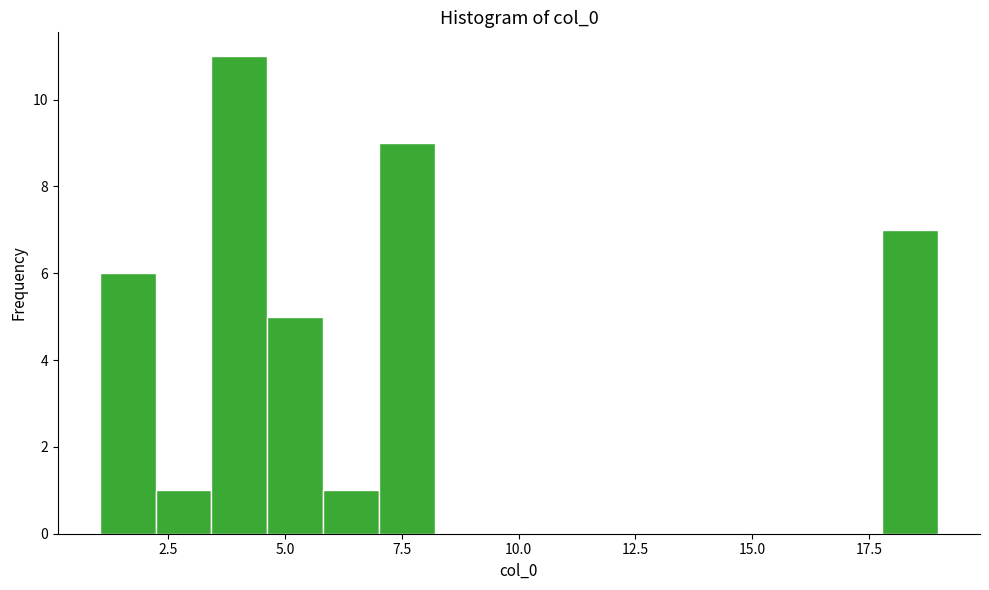

Read against the x-axis, roughly where is the centre of the tallest bar?

4.0